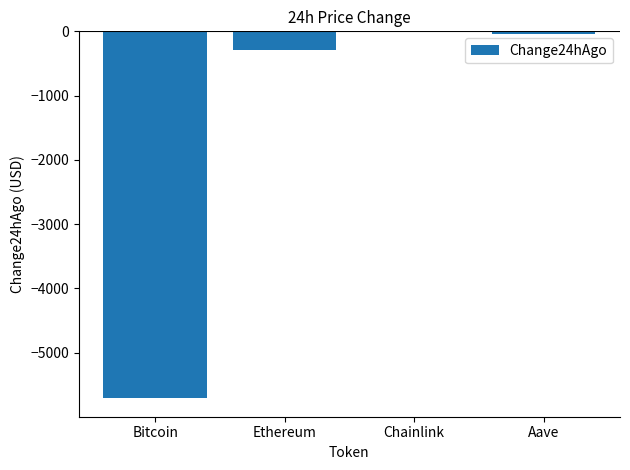

Is it true that the value at Bitcoin is -8122.1?

False